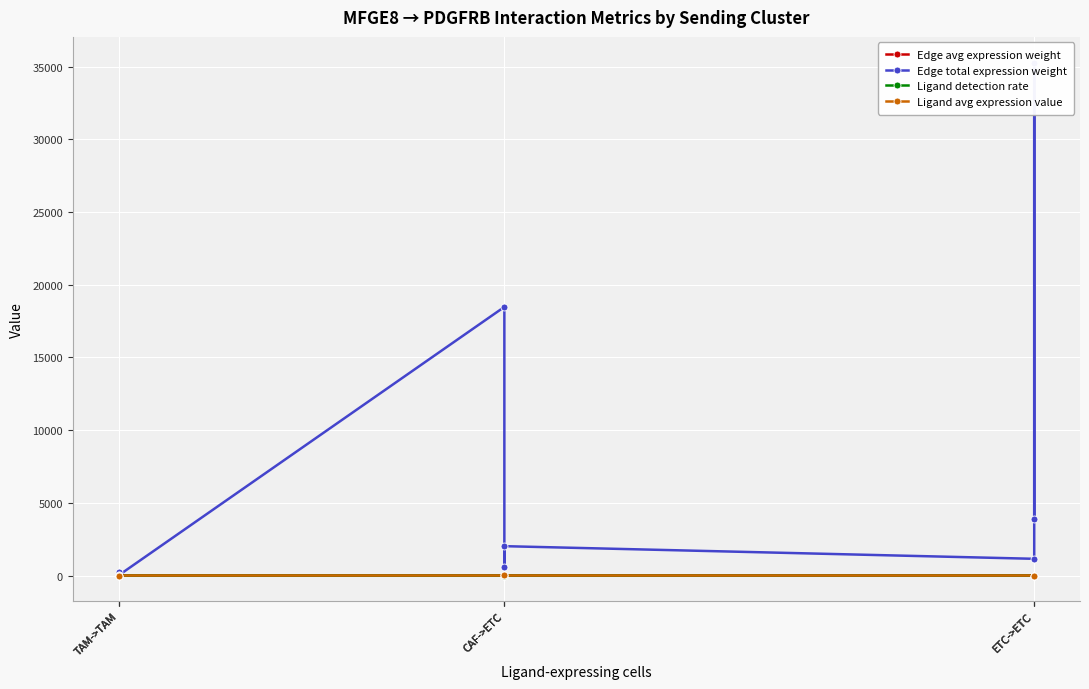

Rank the categories by Edge total expression weight value from highest to lowest.

ETC->ETC, CAF->ETC, ETC->ETC, CAF->ETC, ETC->ETC, CAF->ETC, TAM->TAM, TAM->TAM, TAM->TAM